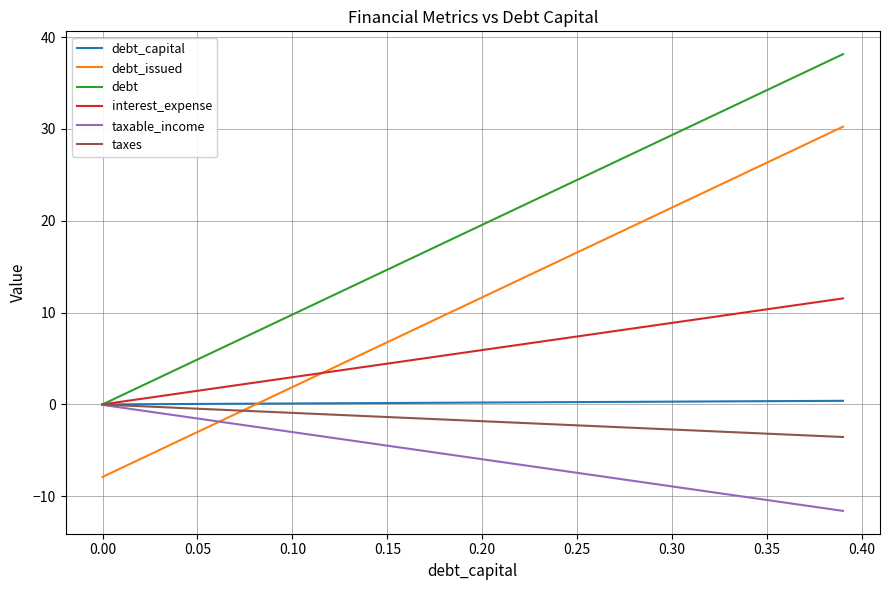

True or false: debt_issued and taxes cross at least once.

True